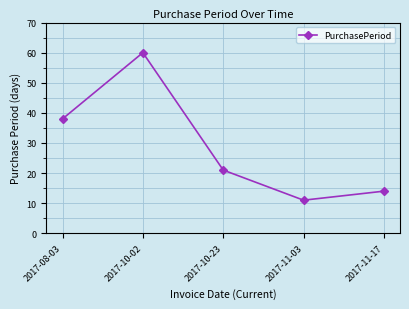

How many data points does each series have?

5